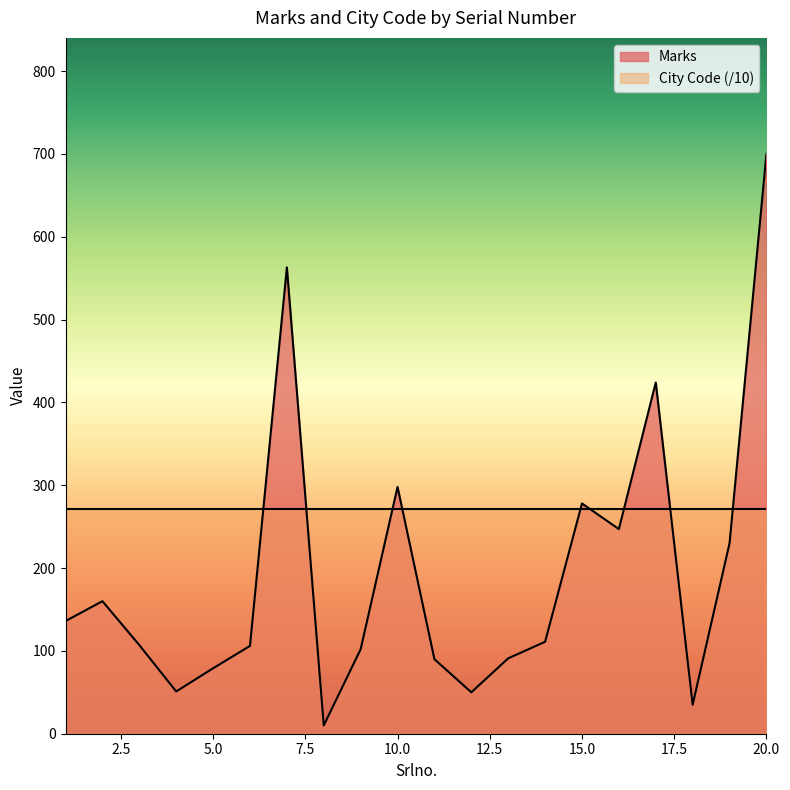

What is the value of the 12th point from the left?

50